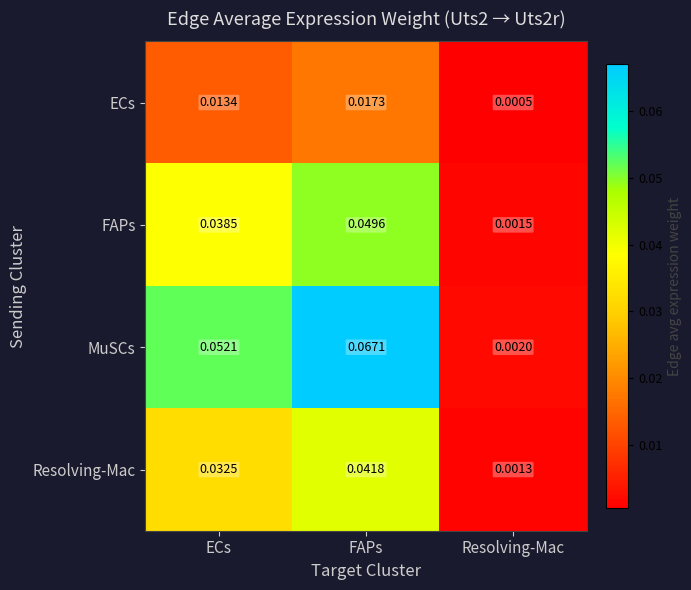

Which series has the largest total across all categories?

MuSCs